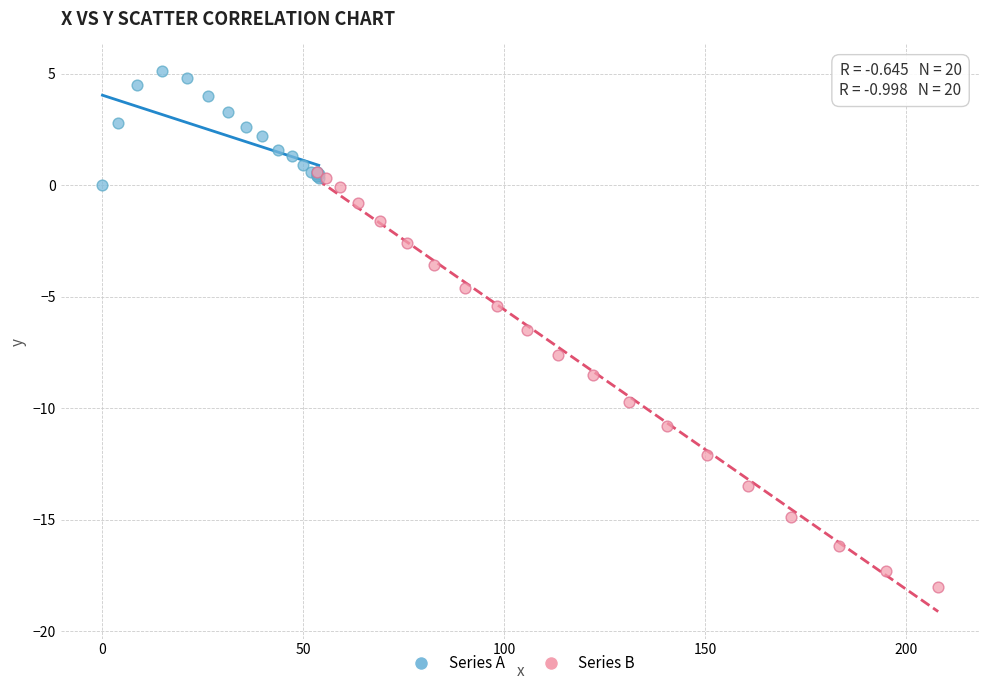

Which series reaches the minimum Y coordinate?

Series B